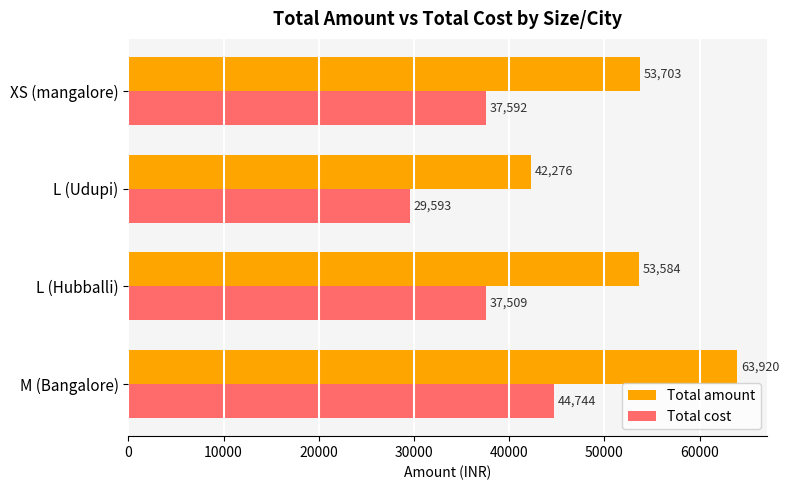

What is the average value of the Total cost series?

37359.5